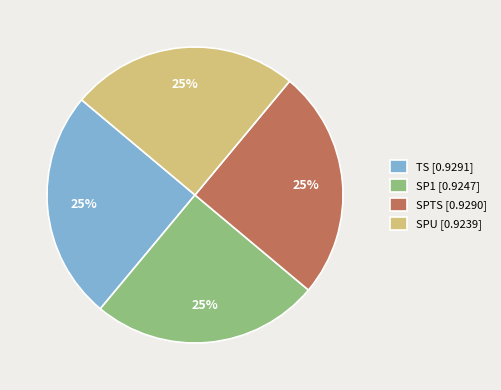

What percentage is the TS [0.9291] slice, to the nearest percent?

25%